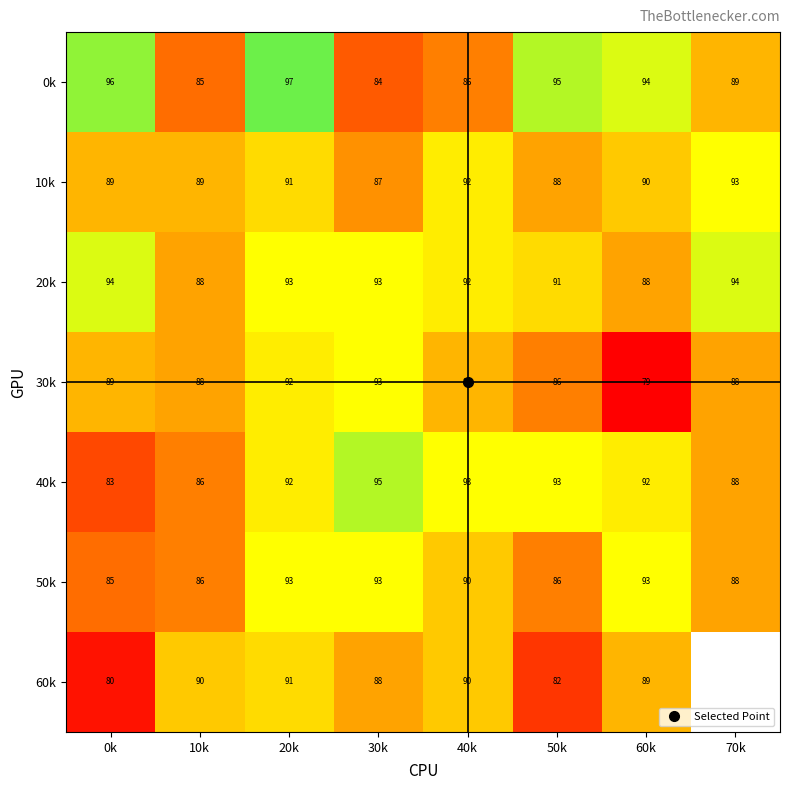

The 0k series shows 151.9 at 40k. True or false?

False